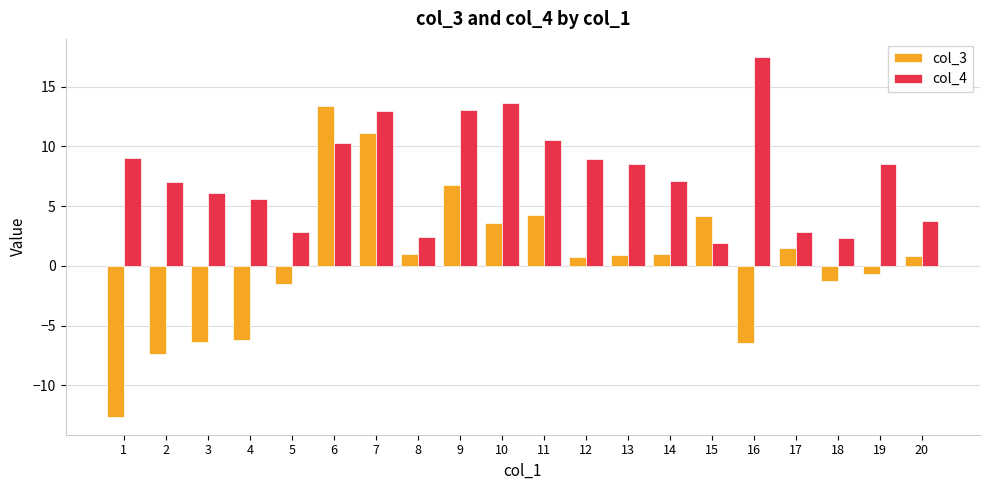

List the series in order of their peak value, highest first.

col_4, col_3